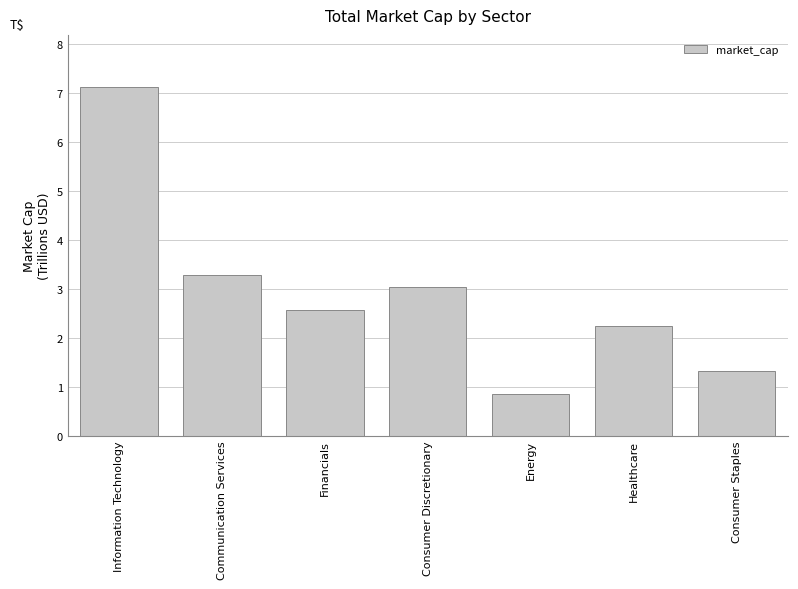

Which has a higher value, Financials or Consumer Staples?

Financials